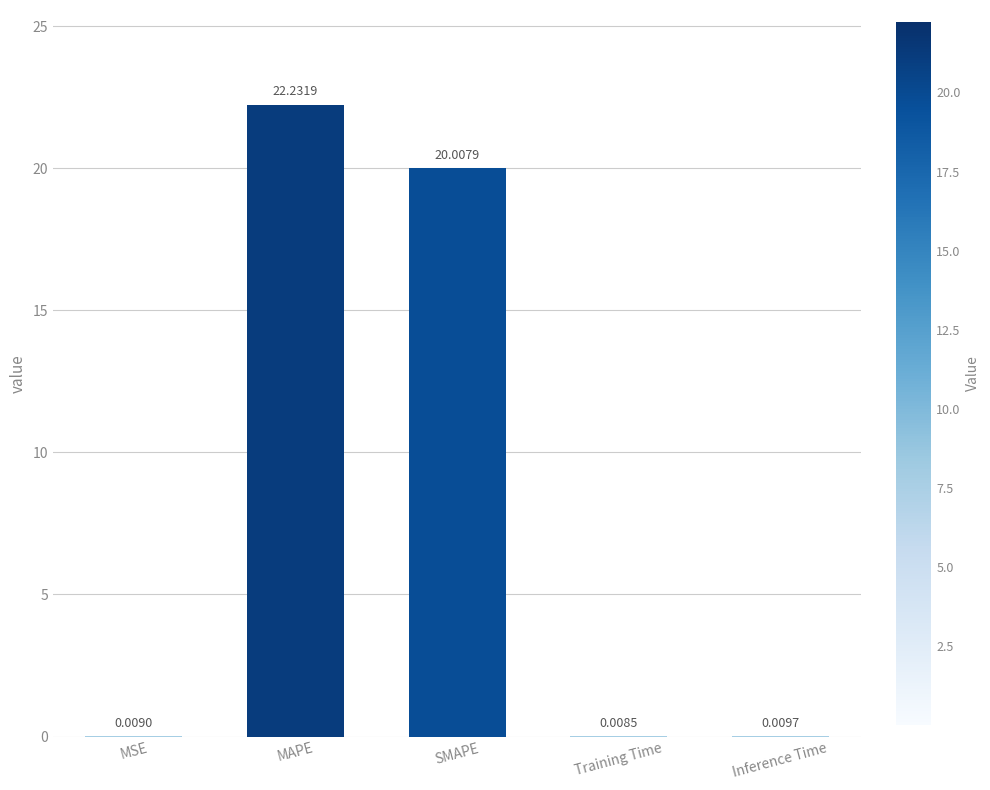

What is the sum of all values?

42.3